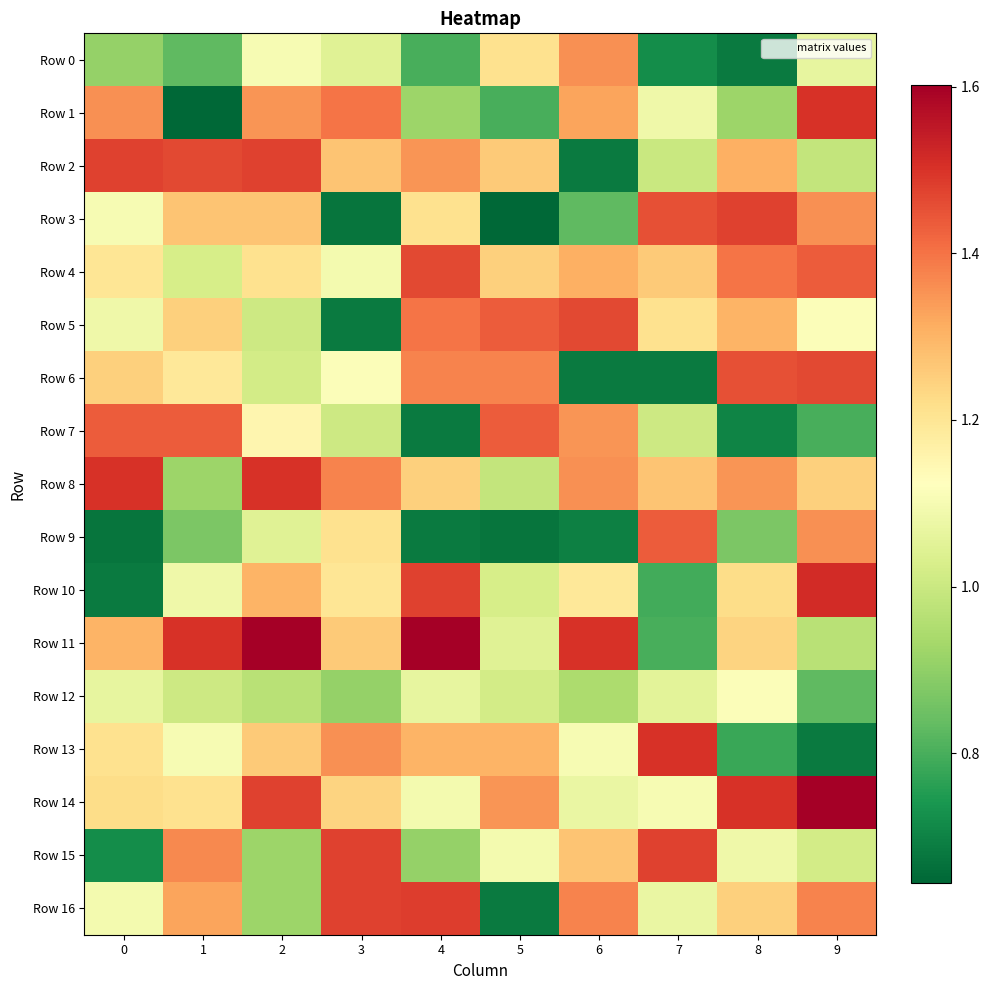

What is the greatest value displayed?

1.6